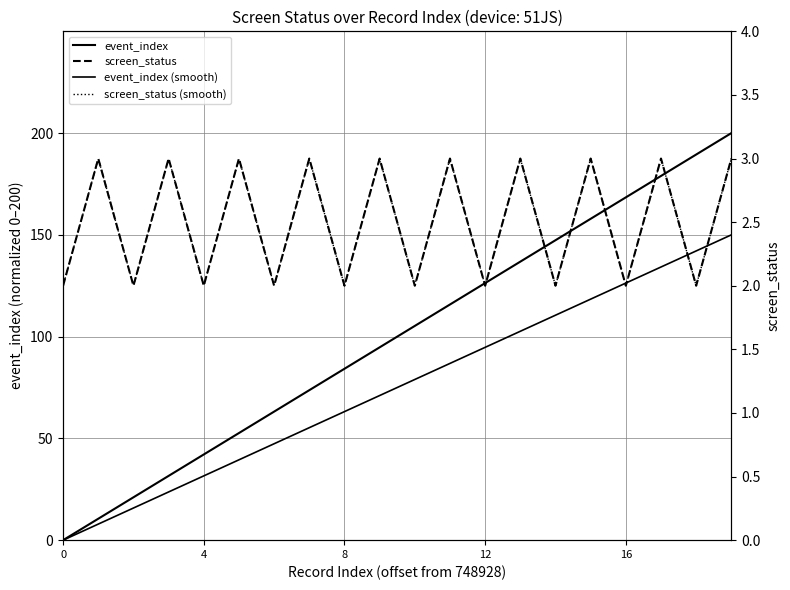

What is the difference between the event_index values at 748938 and 748939?

10.5